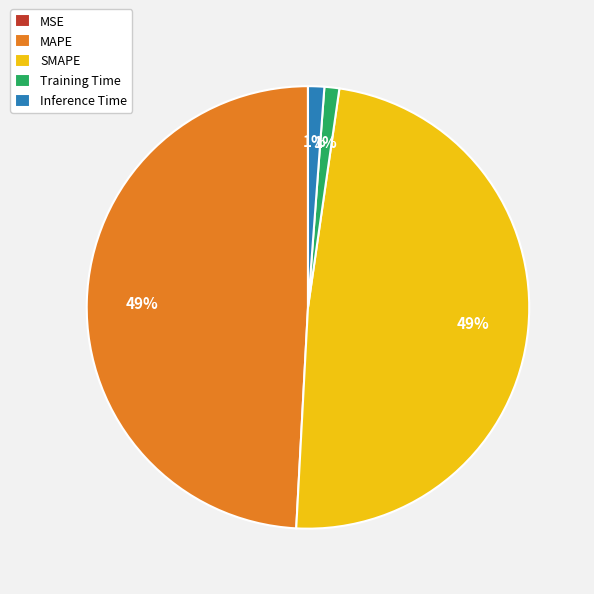

To the nearest percent, what is the difference between the largest and smallest slice percentages?

49%